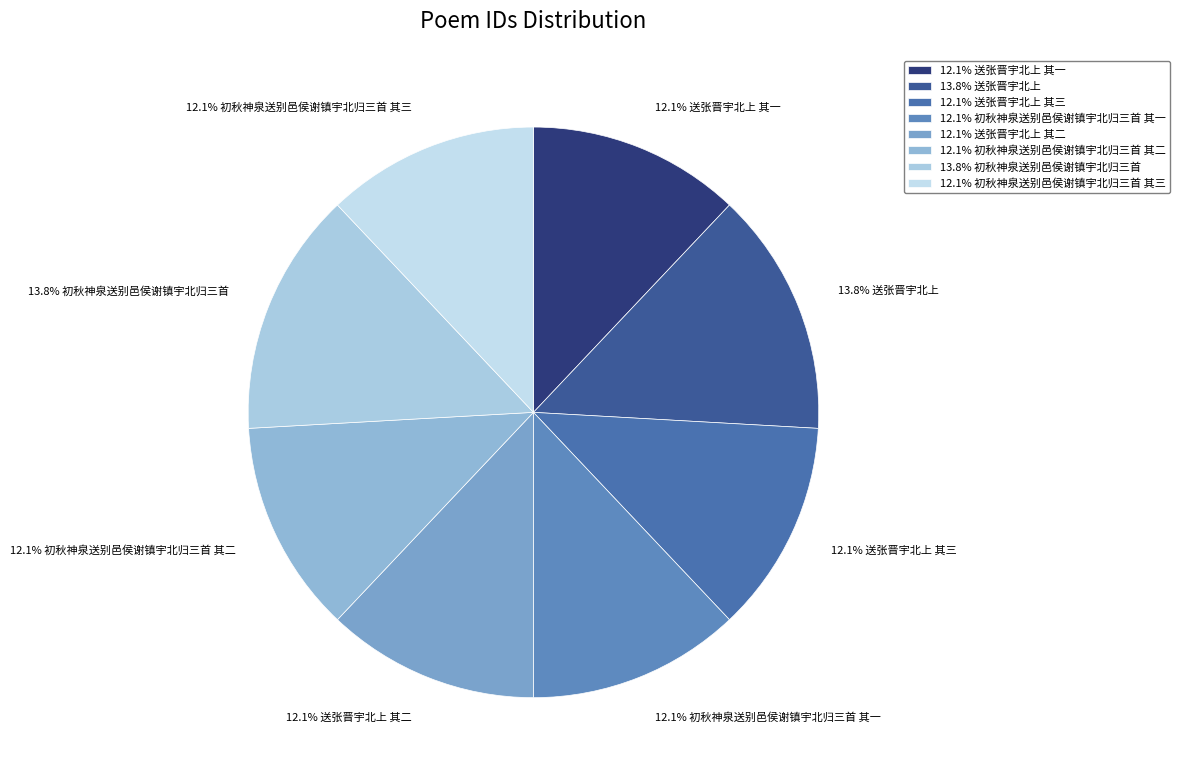

Is there a majority slice in this chart?

No